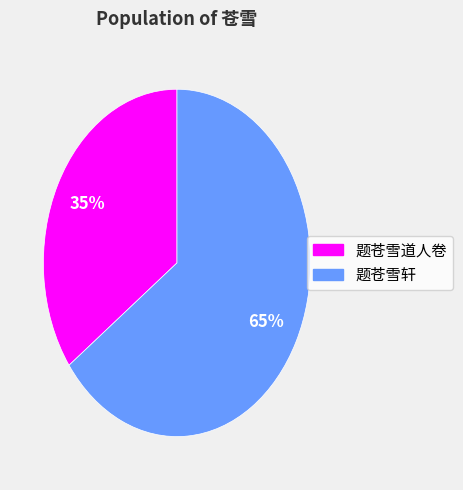

The 题苍雪道人卷 slice represents 35% of the pie. True or false?

True